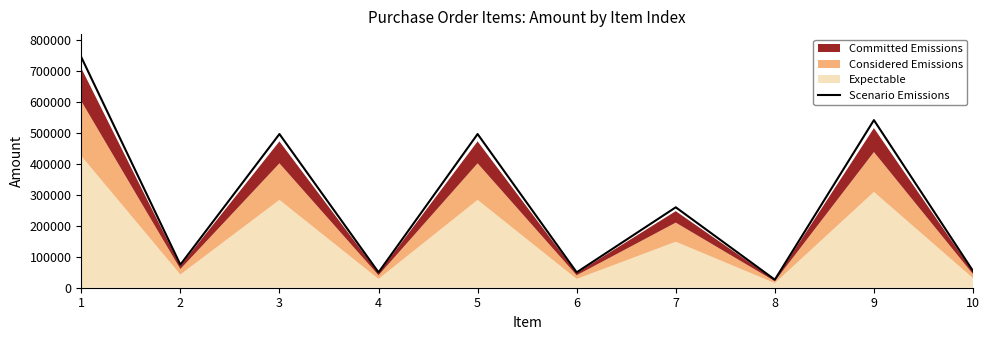

What is the change in value from 8 to 9?

+514620.4